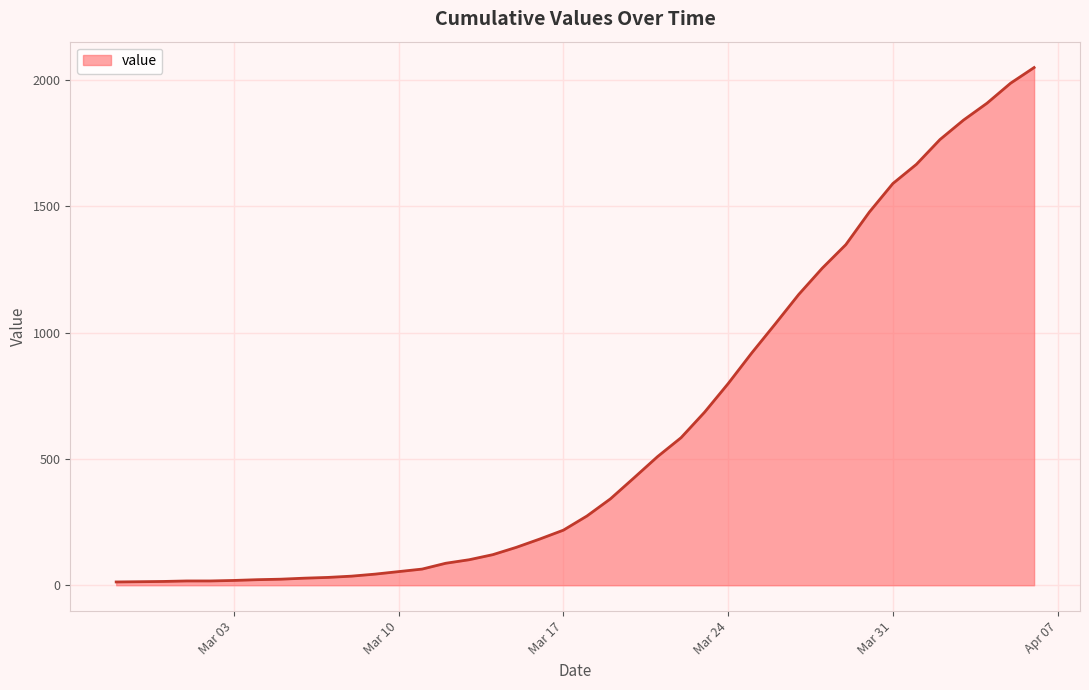

How many lines are shown in the chart?

1